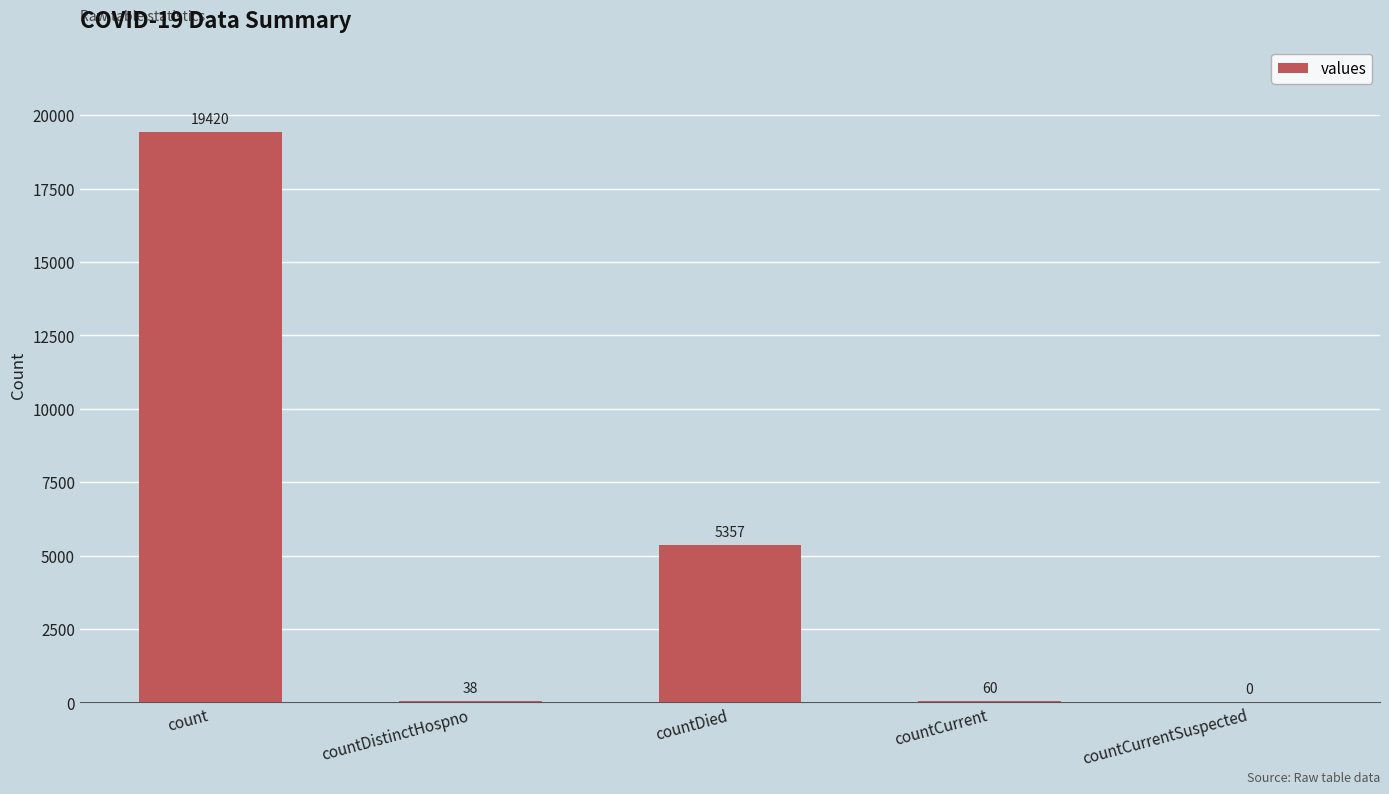

How many categories are shown in the chart?

5